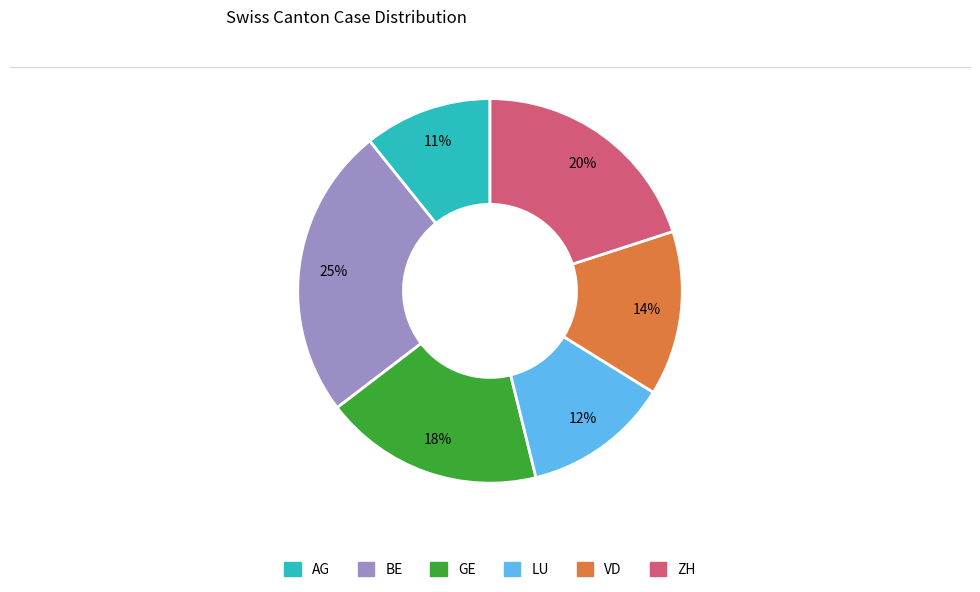

To the nearest percent, what is the difference between the largest and smallest slice percentages?

14%